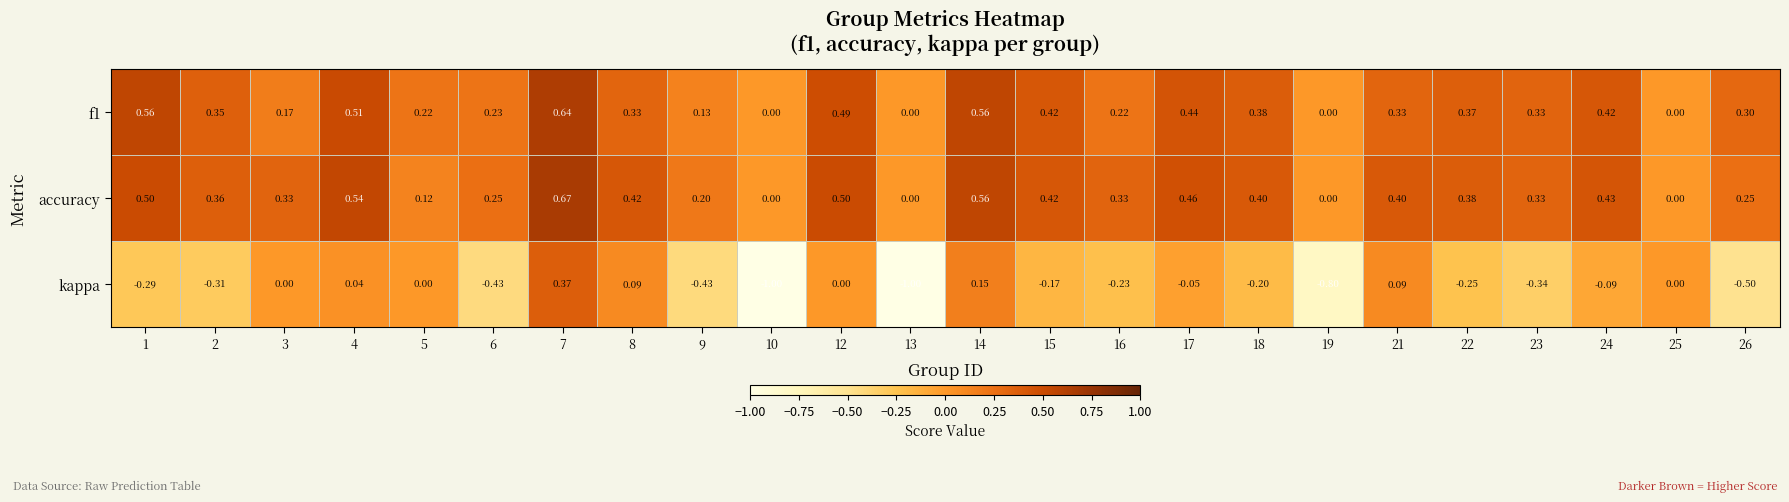

Which series has the widest spread of values?

kappa